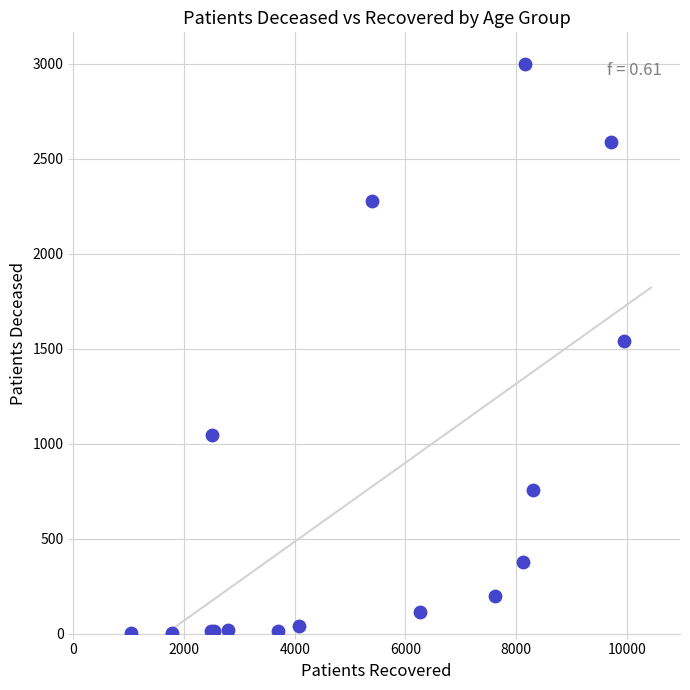

What Y value in the scatter plot is closest to 1500?

1539